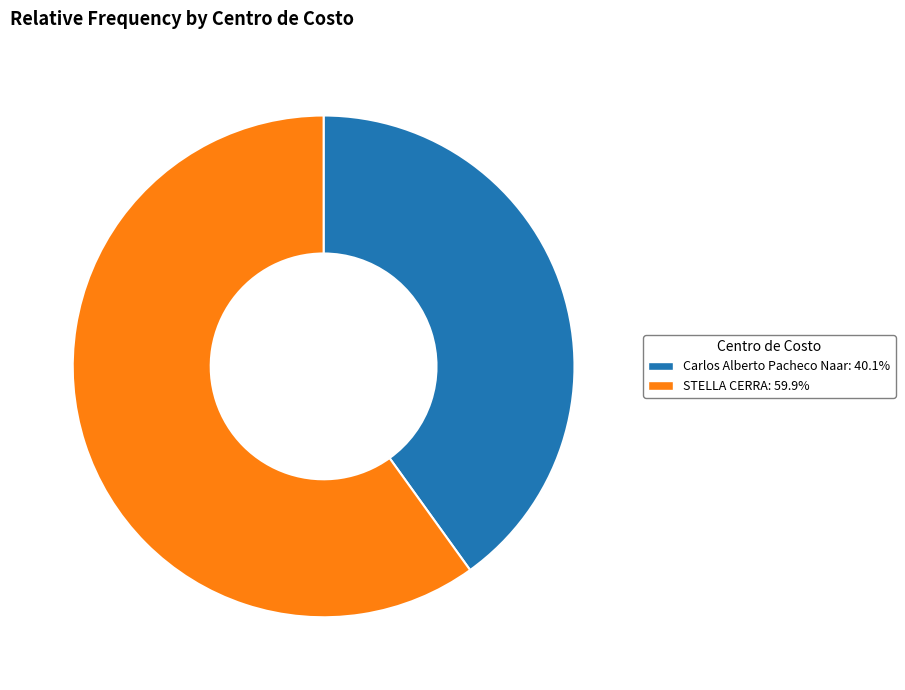

Count the number of slices in the pie.

2